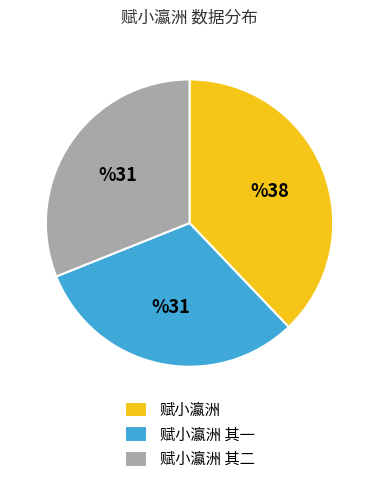

Is the sum of 赋小瀛洲 and 赋小瀛洲 其一 greater than half?

Yes